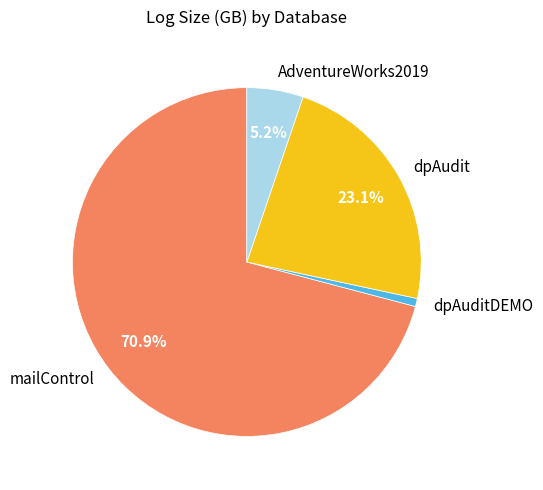

How many segments does this pie chart have?

4